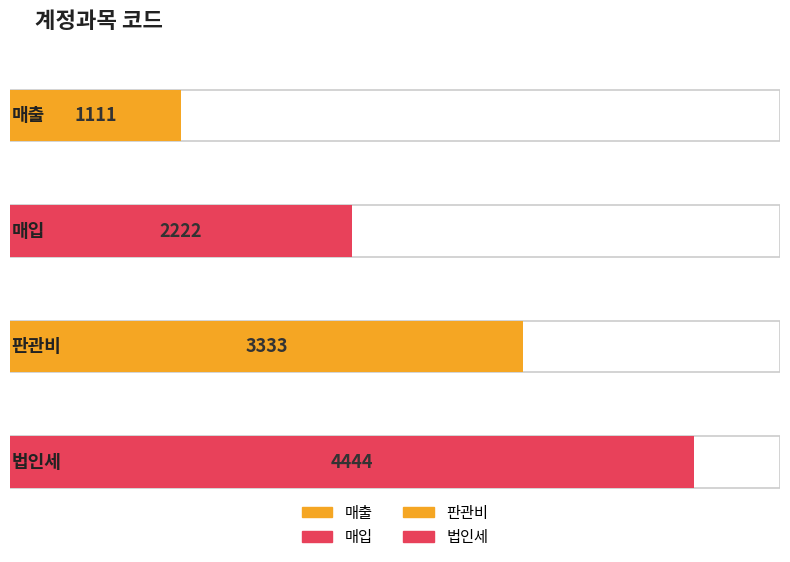

What is the value of the 2nd bar from the left?

2222